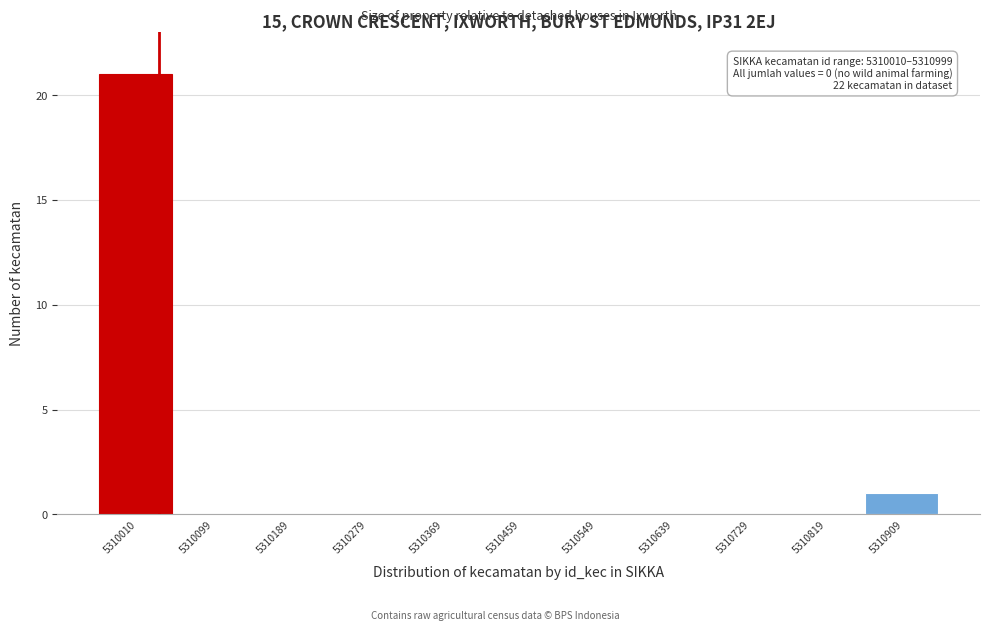

Reading right to left, list all the values displayed in this chart.

5310909=1	5310819=0	5310729=0	5310639=0	5310549=0	5310459=0	5310369=0	5310279=0	5310189=0	5310099=0	5310010=21